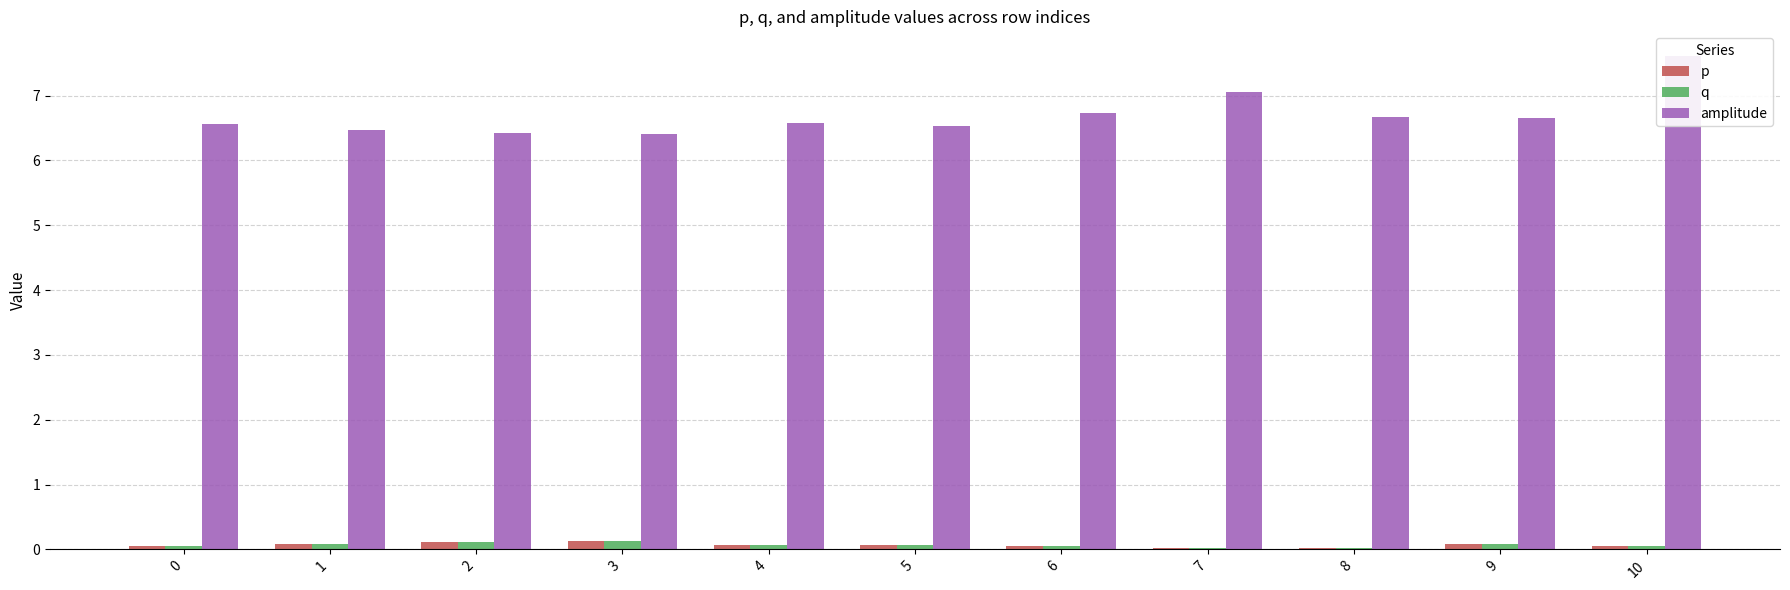

What is the total value across all series at 3?

6.7